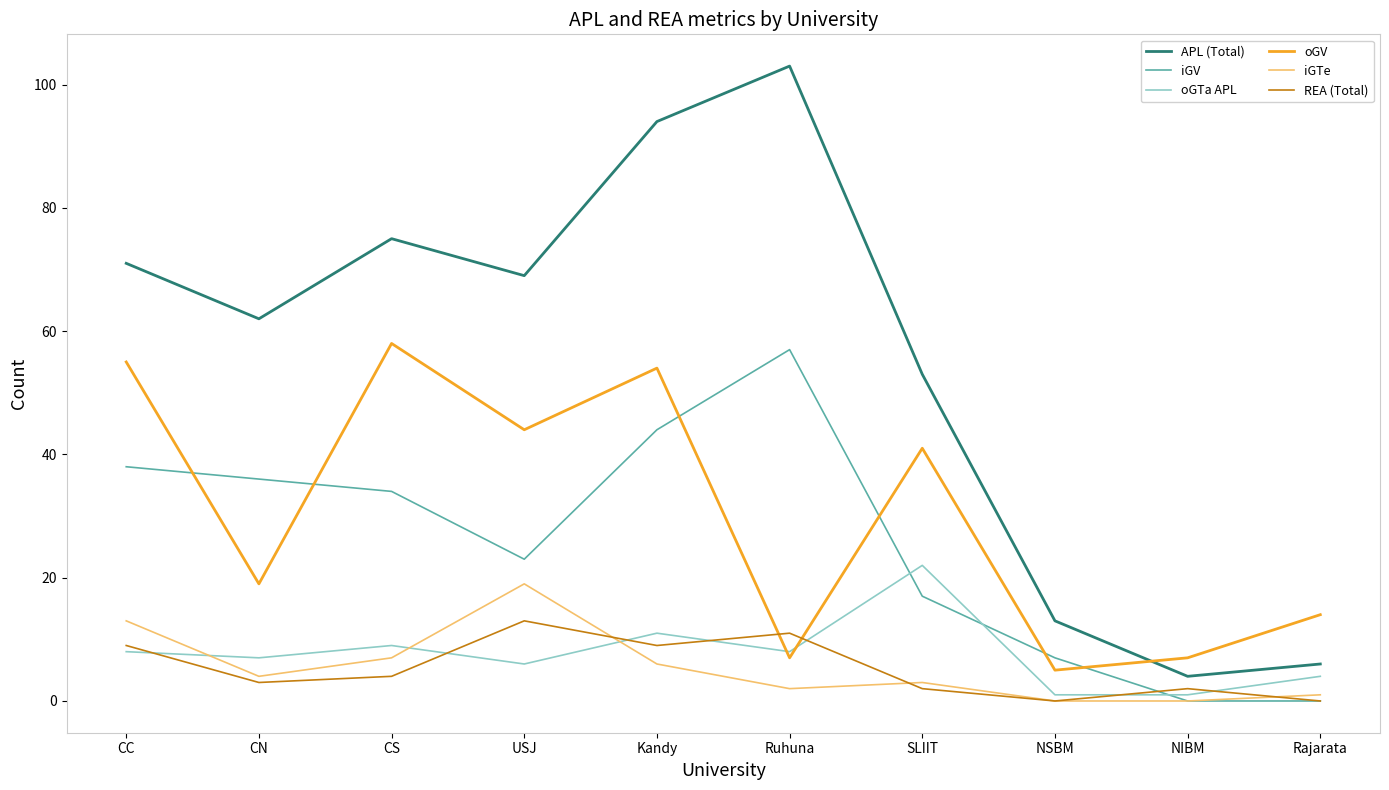

Which series has the widest spread of values?

APL (Total)